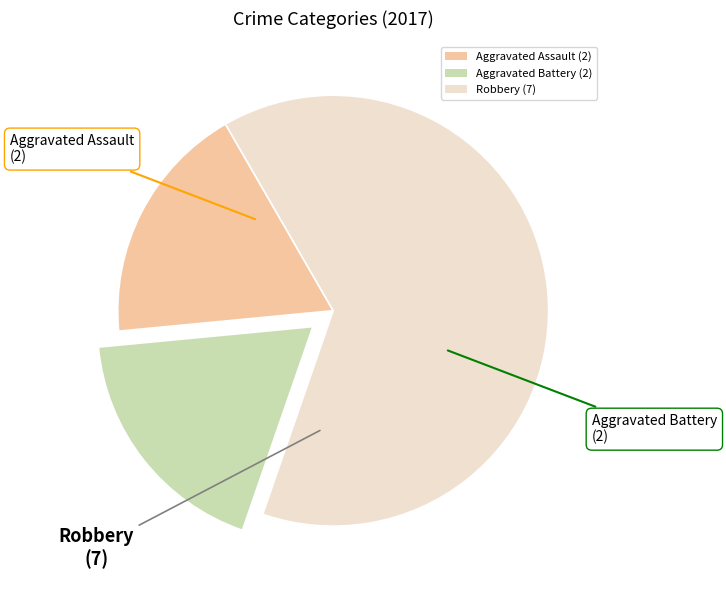

Is the sum of Robbery (7) and Aggravated Battery (2) greater than half?

Yes